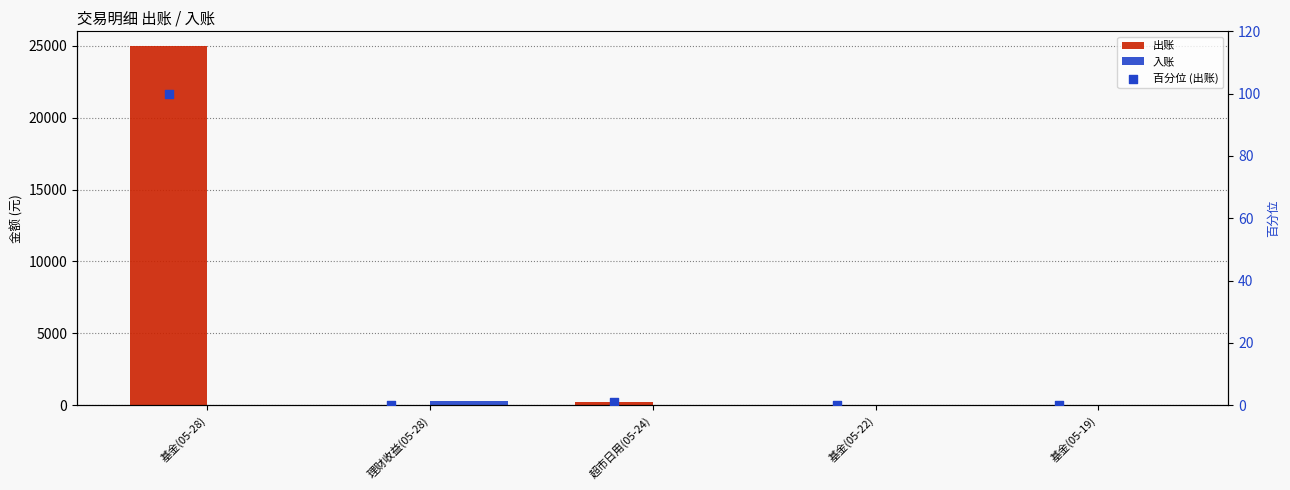

Which series has the largest total across all categories?

出账